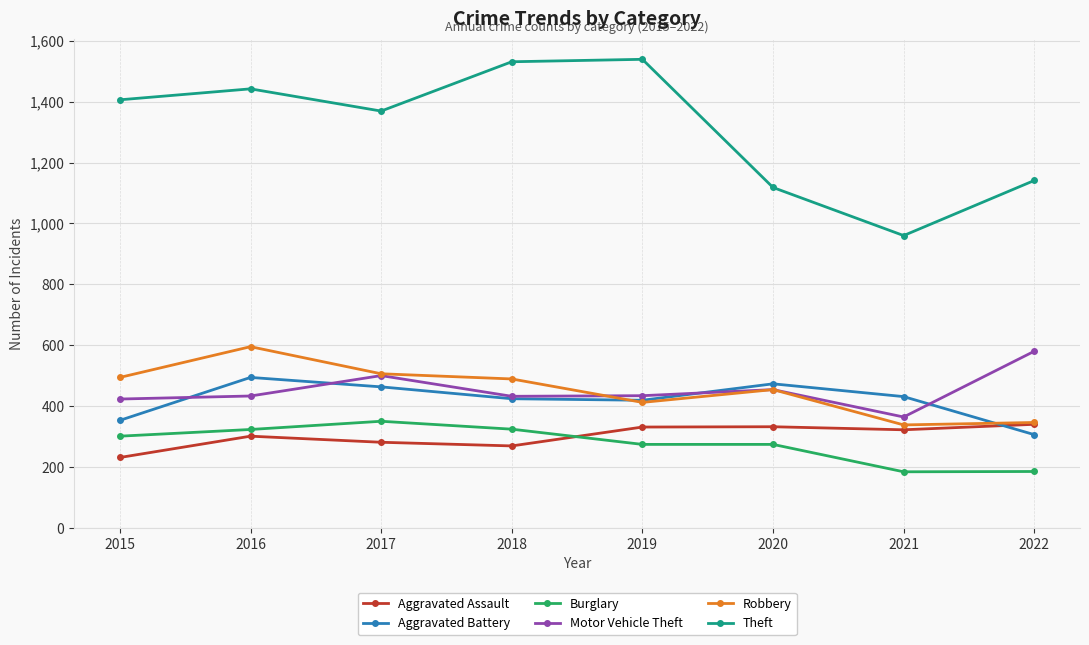

How many categories are shown in the chart?

8